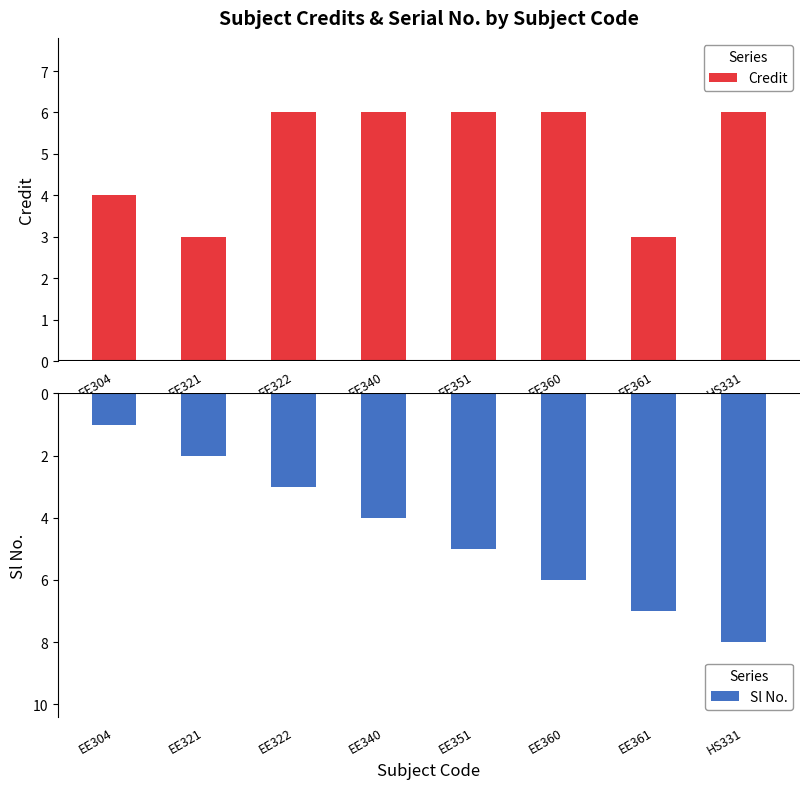

What is the average value of the Credit series?

5